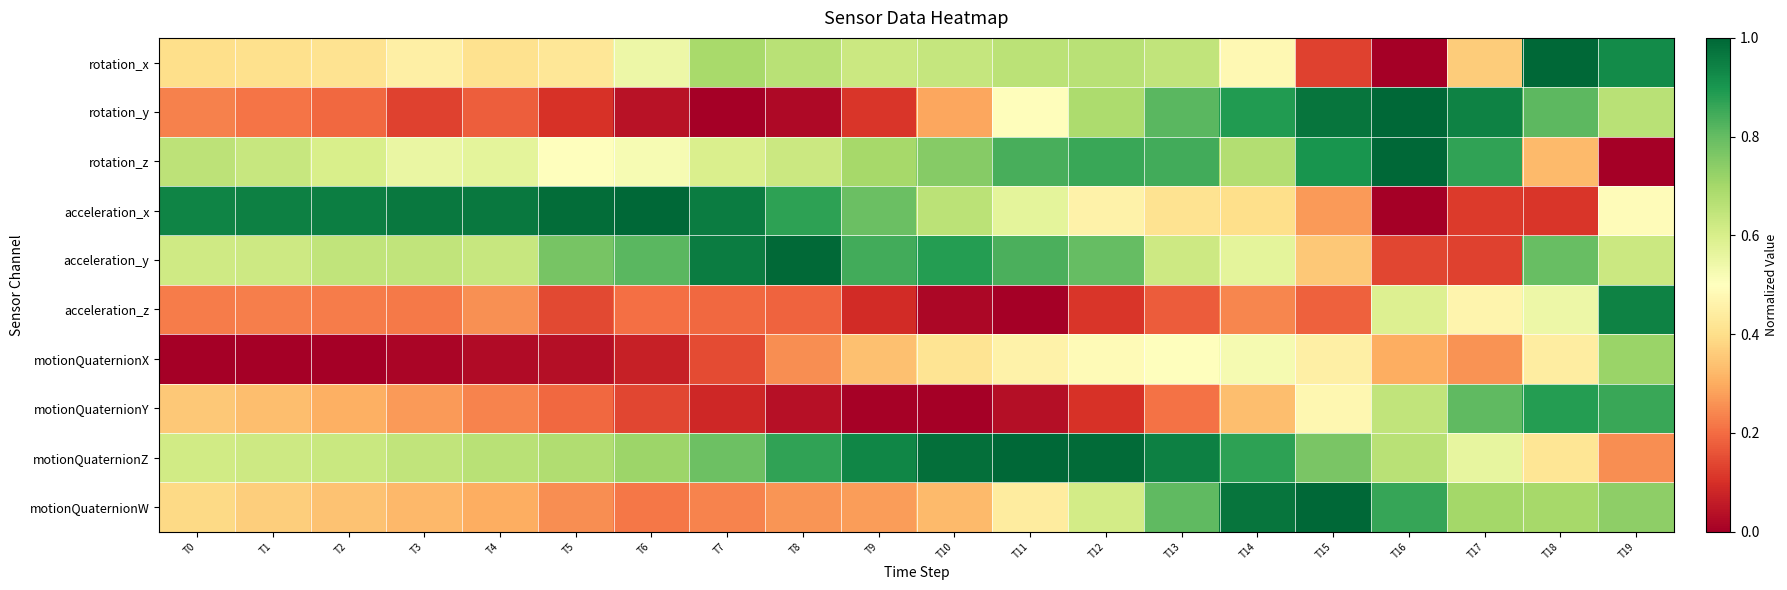

What is the spread (max minus min) of values at T13?

0.8